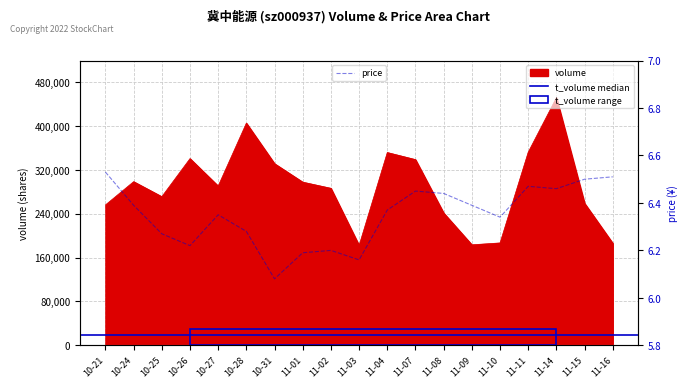

How many lines are shown in the chart?

2